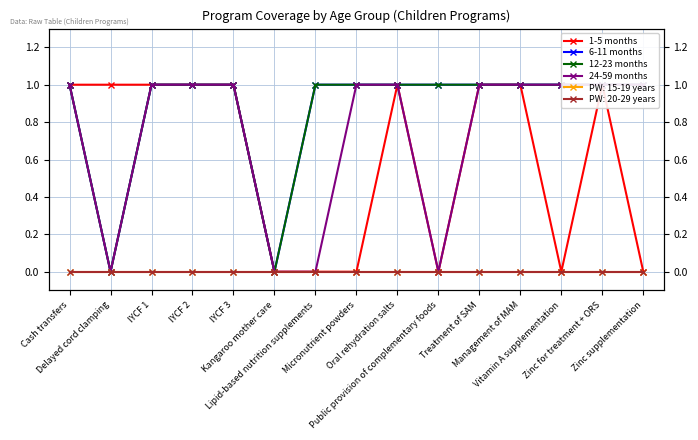

True or false: 12-23 months and 24-59 months cross at least once.

False